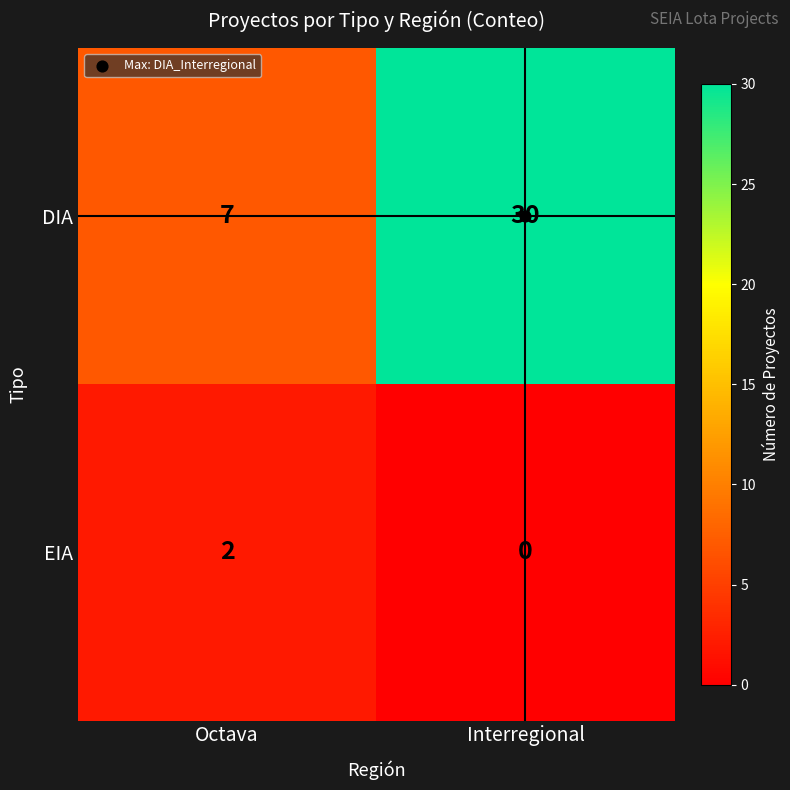

At Octava, list the series in order from smallest to largest.

EIA, DIA